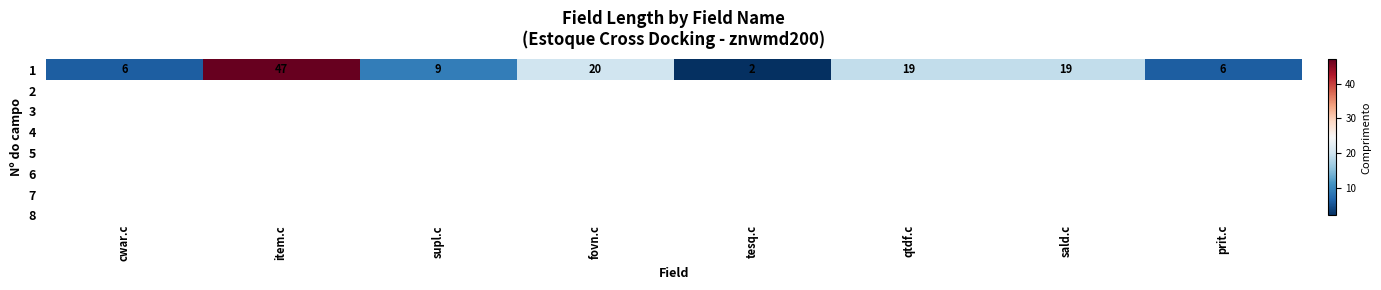

Rank the categories by value from lowest to highest.

tesq.c, cwar.c, prit.c, supl.c, qtdf.c, sald.c, fovn.c, item.c